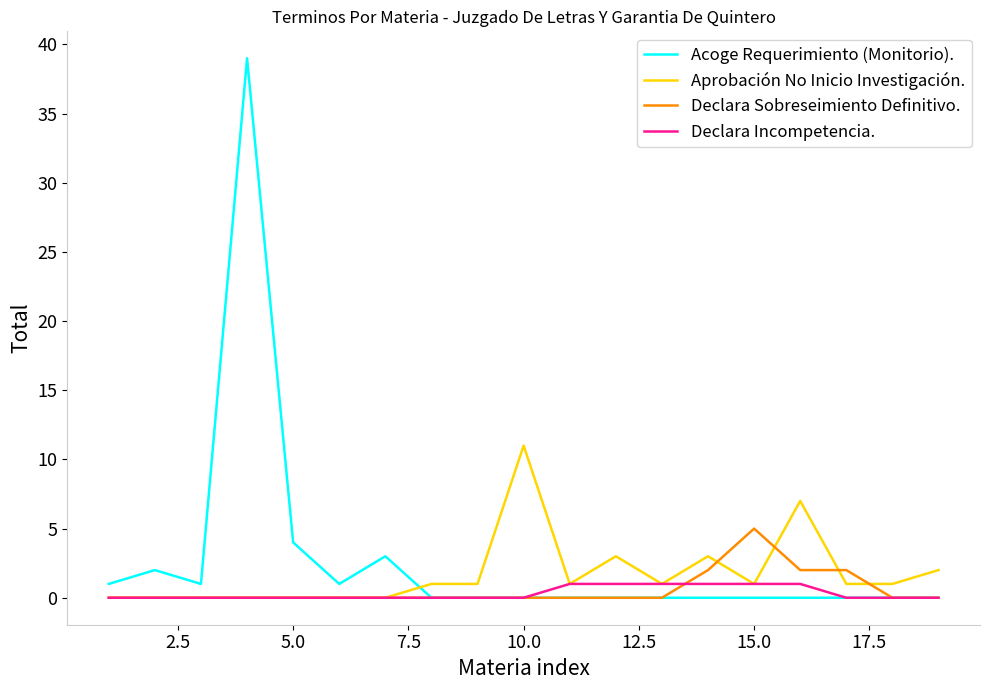

What is the highest value of the Aprobación No Inicio Investigación. series?

11